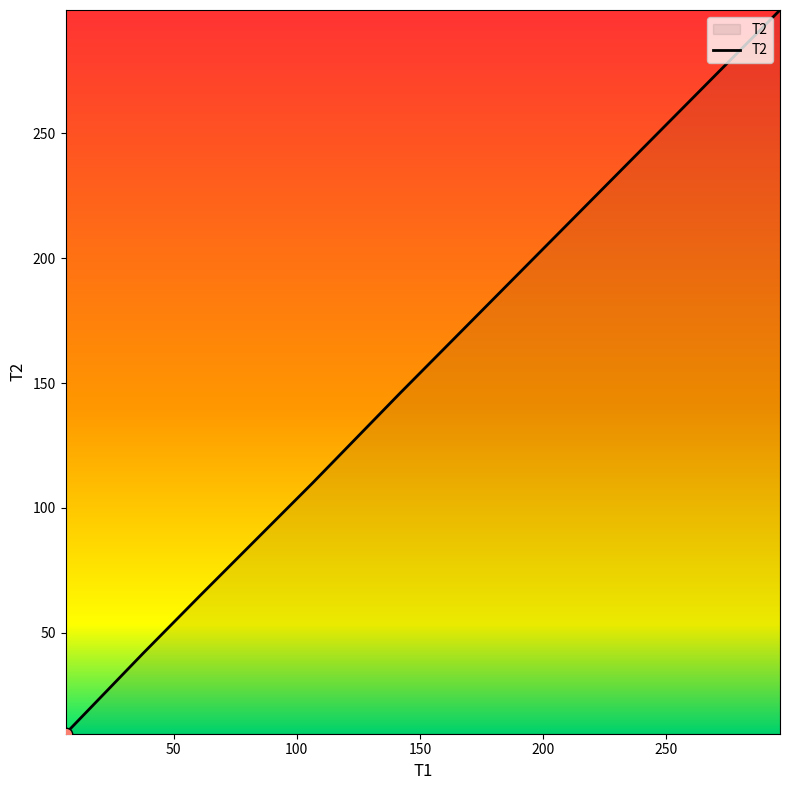

True or false: the data has more than 2 interior local peaks.

False